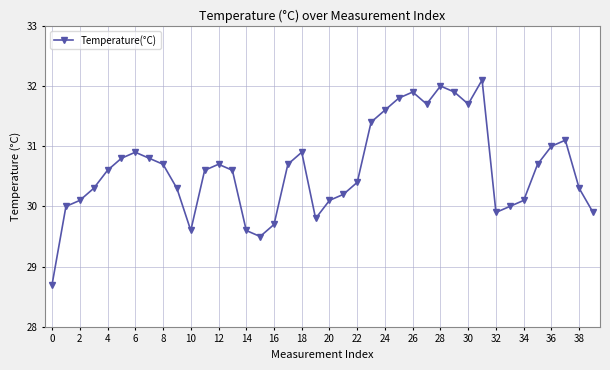

Reading left to right, list all the values displayed in this chart.

28.7	30.0	30.1	30.3	30.6	30.8	30.9	30.8	30.7	30.3	29.6	30.6	30.7	30.6	29.6	29.5	29.7	30.7	30.9	29.8	30.1	30.2	30.4	31.4	31.6	31.8	31.9	31.7	32.0	31.9	31.7	32.1	29.9	30.0	30.1	30.7	31.0	31.1	30.3	29.9